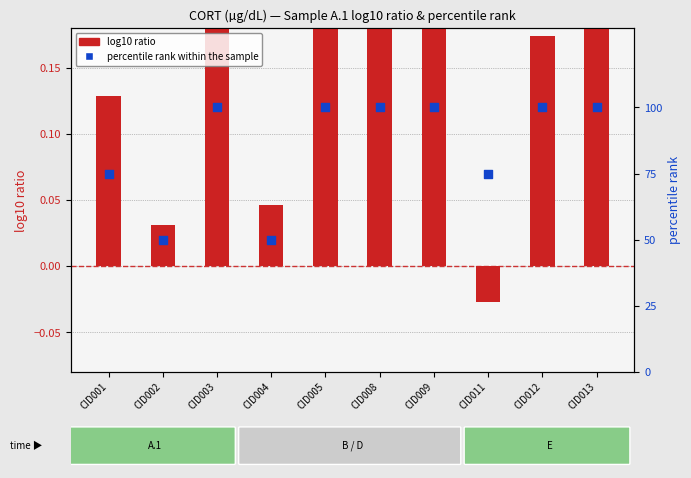

At which category is the sum across all series the highest?

CID003